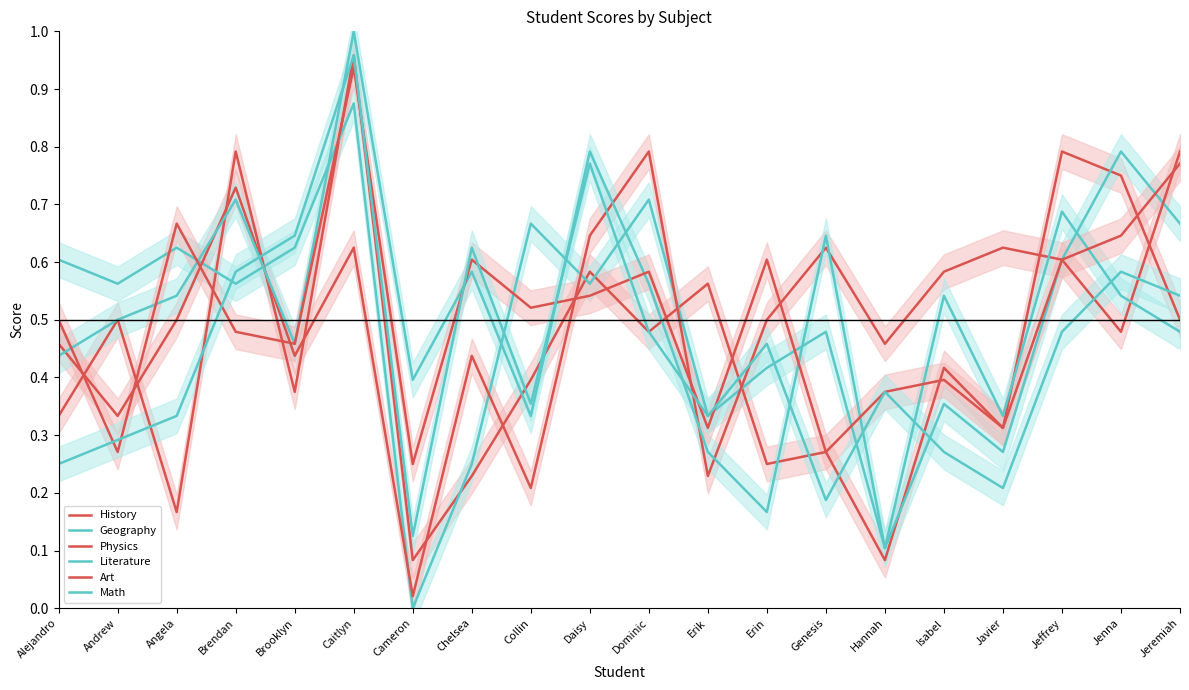

Read the Physics value at Collin.

0.2